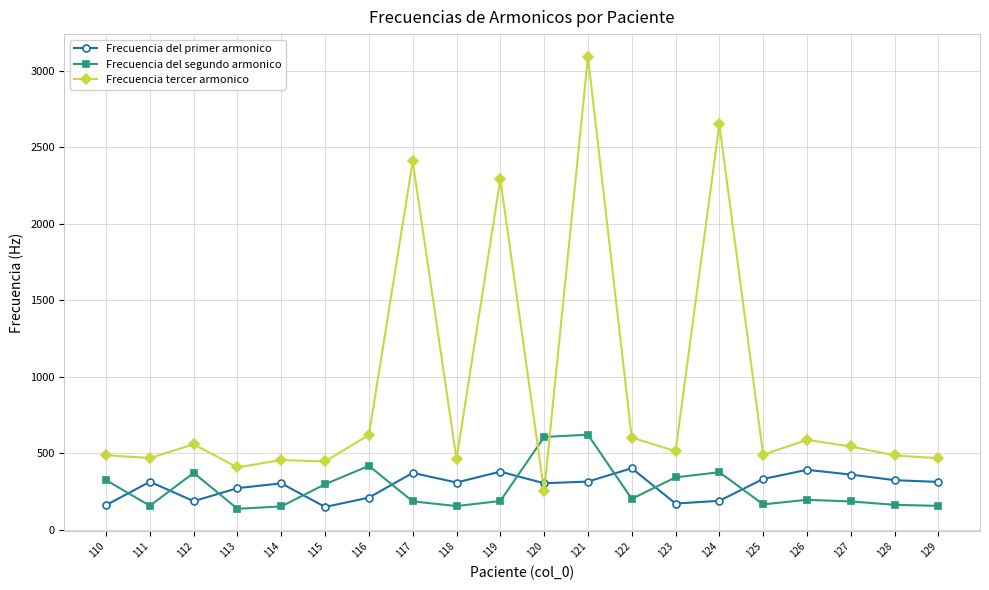

Between which two adjacent categories do Frecuencia del primer armonico and Frecuencia tercer armonico first intersect?

119 and 120